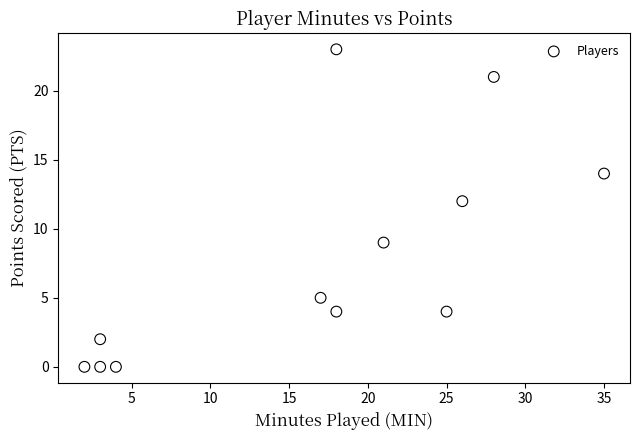

What Y value in the scatter plot is closest to 11?

12